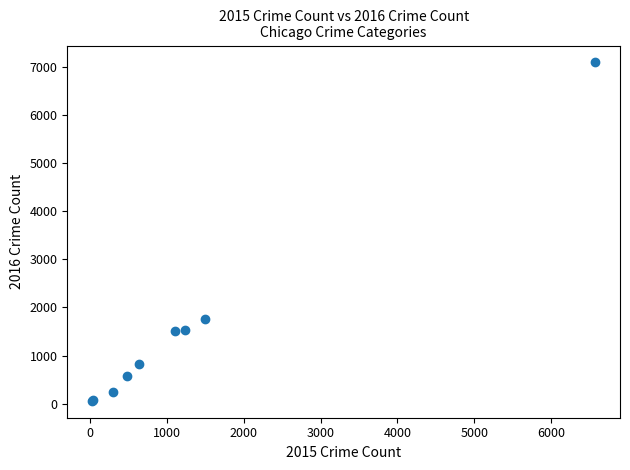

What Y value in the scatter plot is closest to 3575?

1760